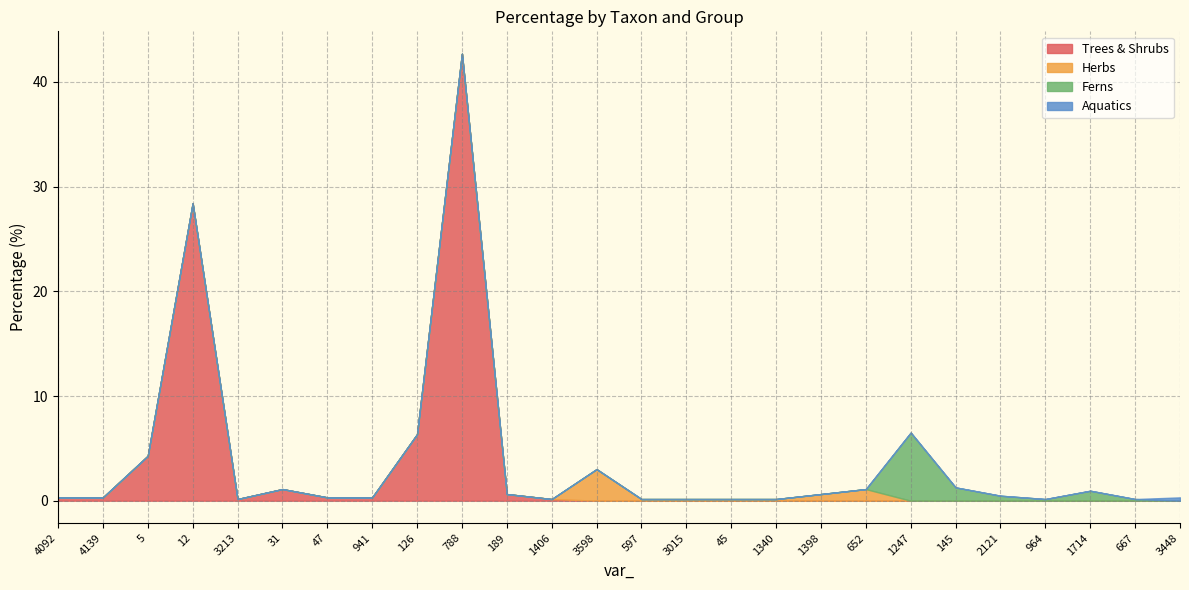

Rank the series by their maximum value, from highest to lowest.

Trees & Shrubs, Ferns, Herbs, Aquatics